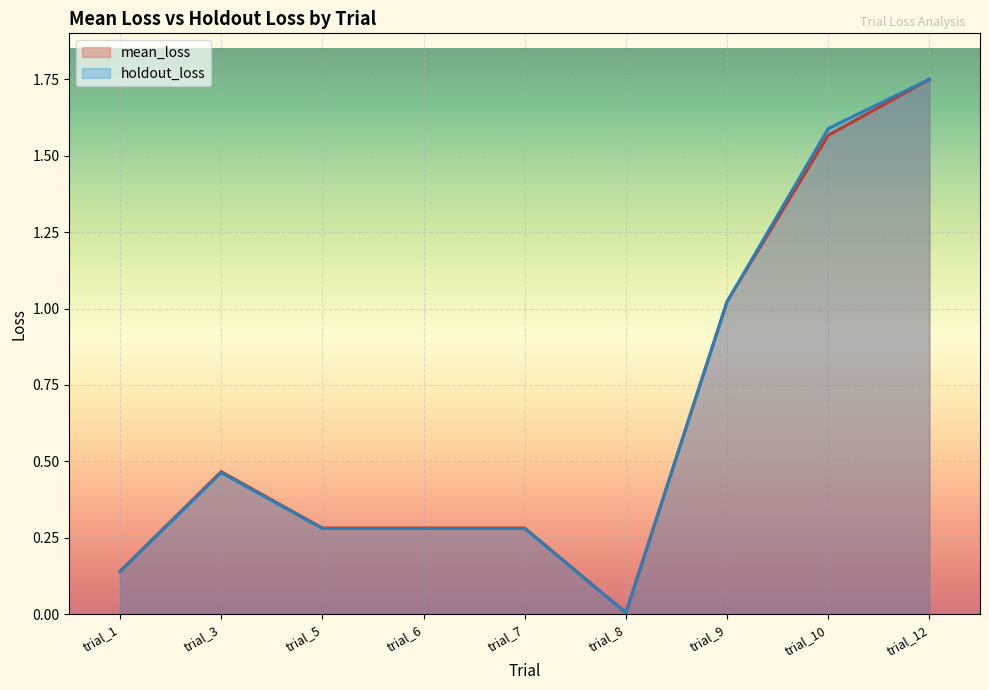

What is the total value across all series at trial_3?

0.9